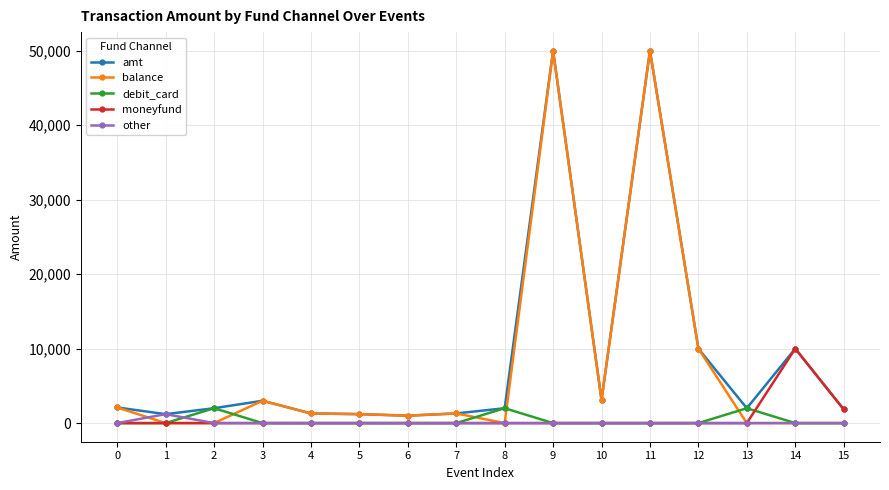

What is the highest value of the moneyfund series?

10000.0